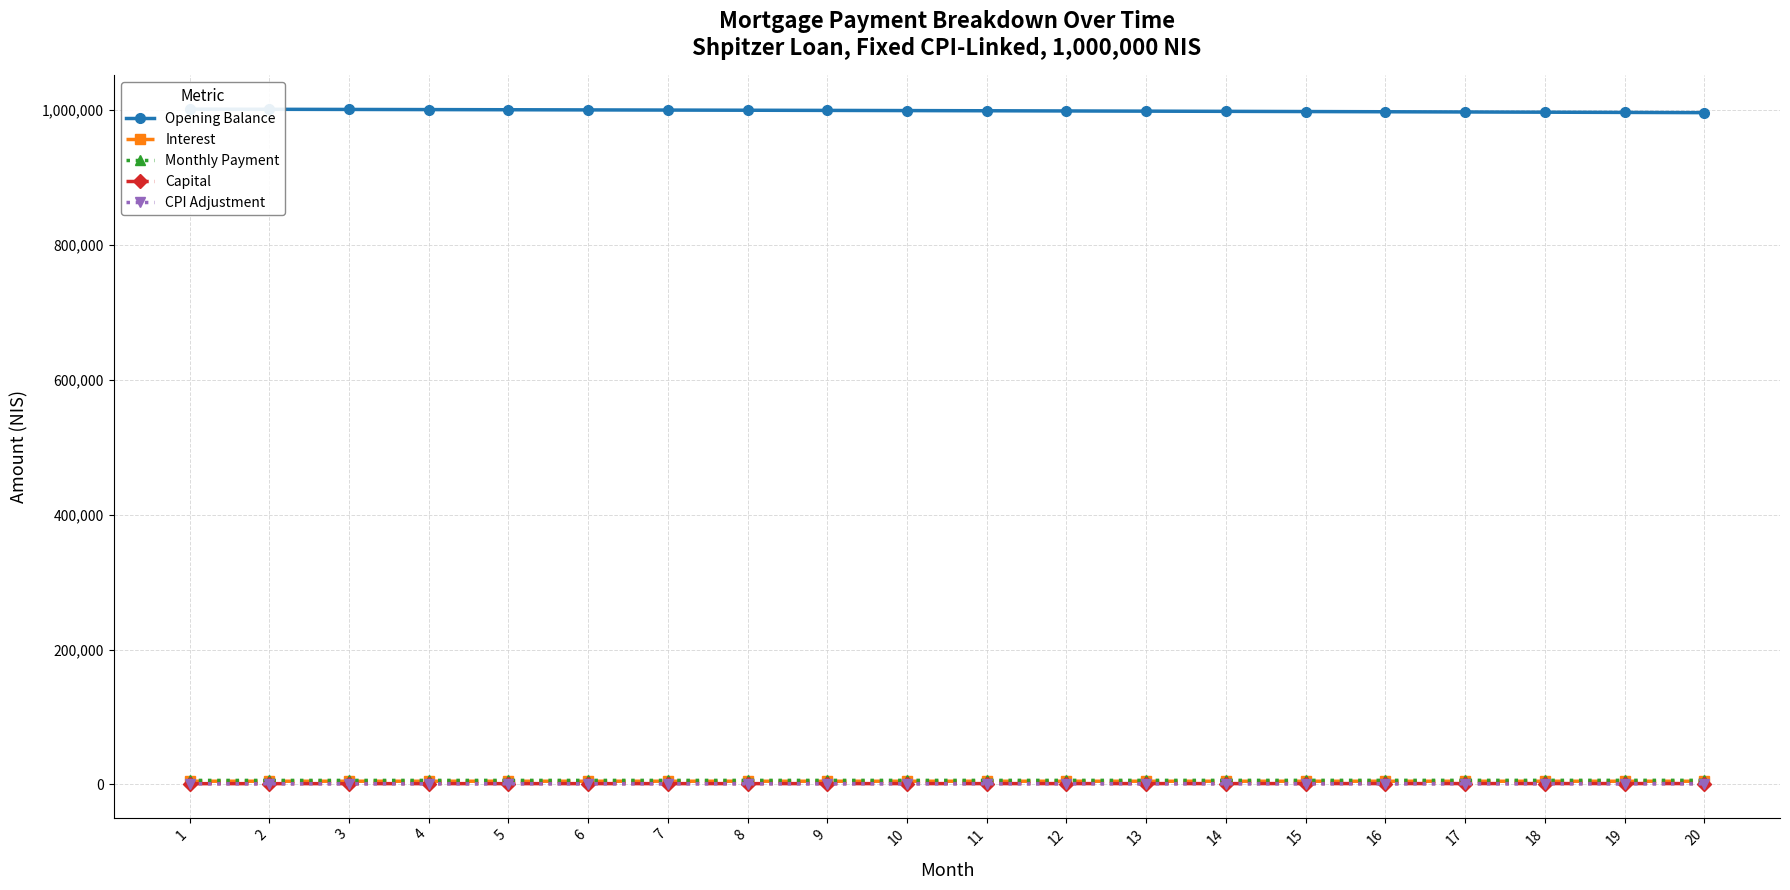

Reading right to left, list all the values displayed in this chart.

Opening Balance: 995842.3	996183.5	996516.7	996841.9	997159.1	997468.5	997770.0	998063.8	998349.8	998628.1	998898.8	999162.0	999417.6	999665.7	999906.4	1000139.7	1000365.6	1000584.3	1000795.7	1001000.0
Interest: 4771.7	4773.4	4775.0	4776.5	4778.1	4779.5	4781.0	4782.4	4783.8	4785.1	4786.4	4787.7	4788.9	4790.1	4791.2	4792.3	4793.4	4794.5	4795.5	4796.5
Monthly Payment: 6115.5	6109.4	6103.3	6097.2	6091.1	6085.1	6079.0	6072.9	6066.8	6060.8	6054.7	6048.7	6042.6	6036.6	6030.6	6024.5	6018.5	6012.5	6006.5	6000.5
Capital: 1343.8	1336.1	1328.4	1320.7	1313.1	1305.5	1298.0	1290.5	1283.1	1275.7	1268.3	1261.0	1253.8	1246.5	1239.4	1232.2	1225.1	1218.0	1211.0	1204.0
CPI Adjustment: 994.5	994.8	995.2	995.5	995.8	996.2	996.5	996.8	997.1	997.4	997.6	997.9	998.2	998.4	998.7	998.9	999.1	999.4	999.6	999.8